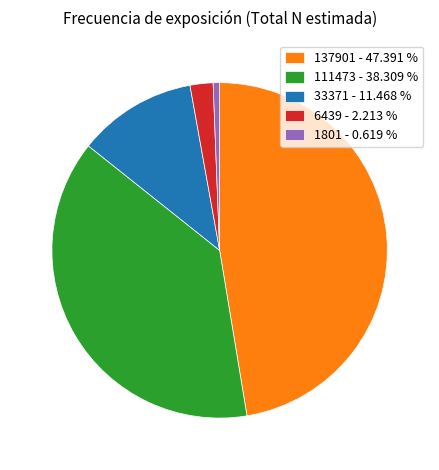

How many slices are in this pie chart?

5